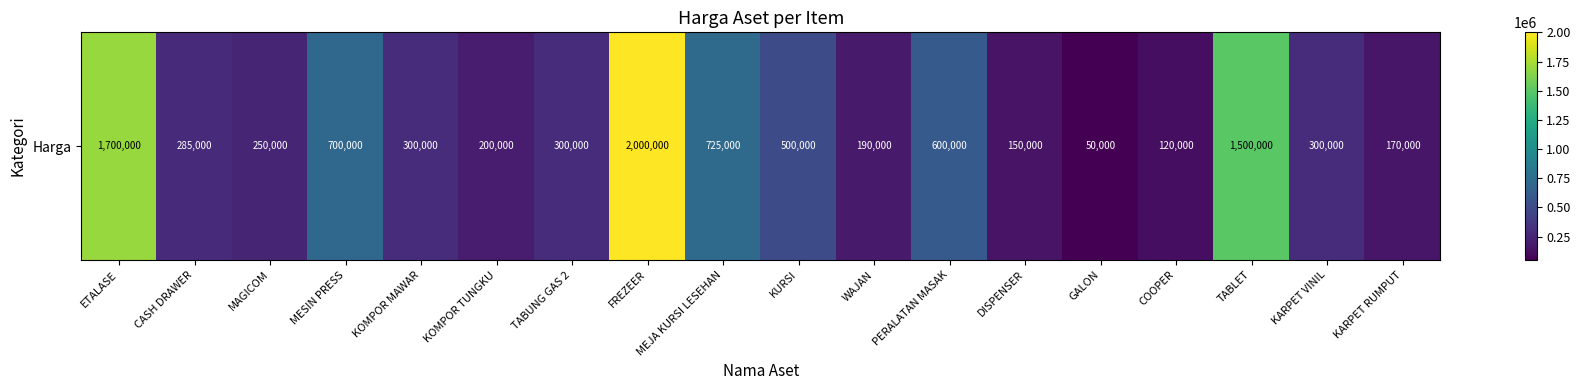

Where is the data nearest to the value 1025000?

MEJA KURSI LESEHAN